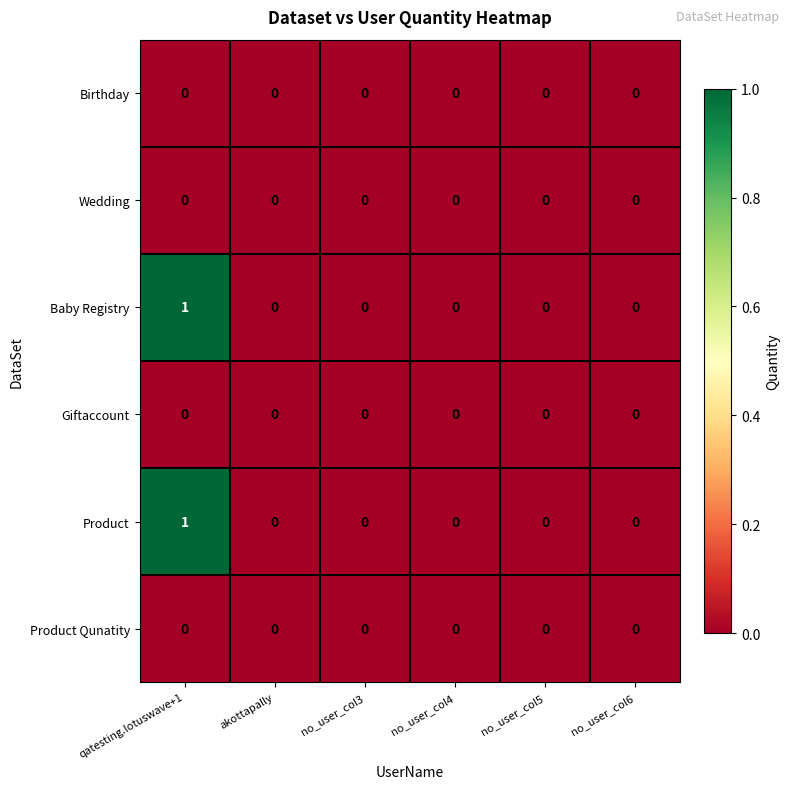

Is it true that Product Qunatity equals 0 at no_user_col6?

True